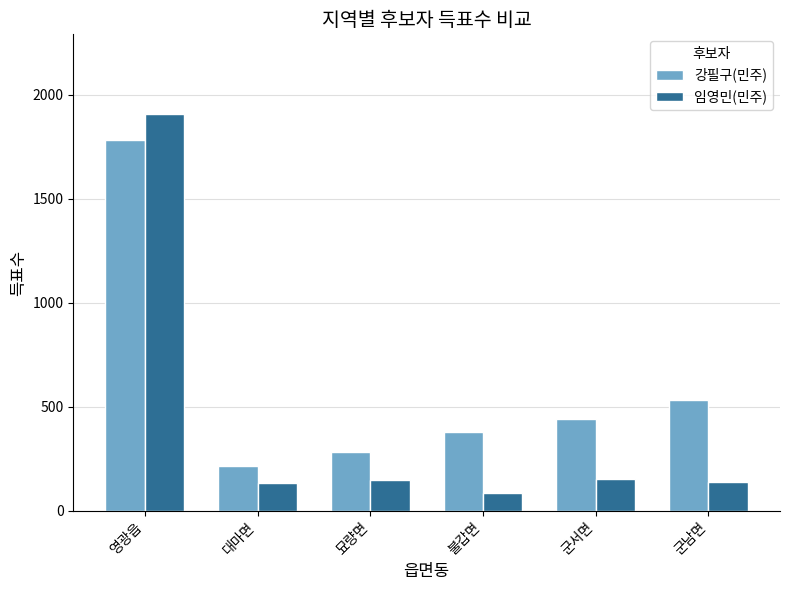

What is the label of the 4th bar from the right?

묘량면